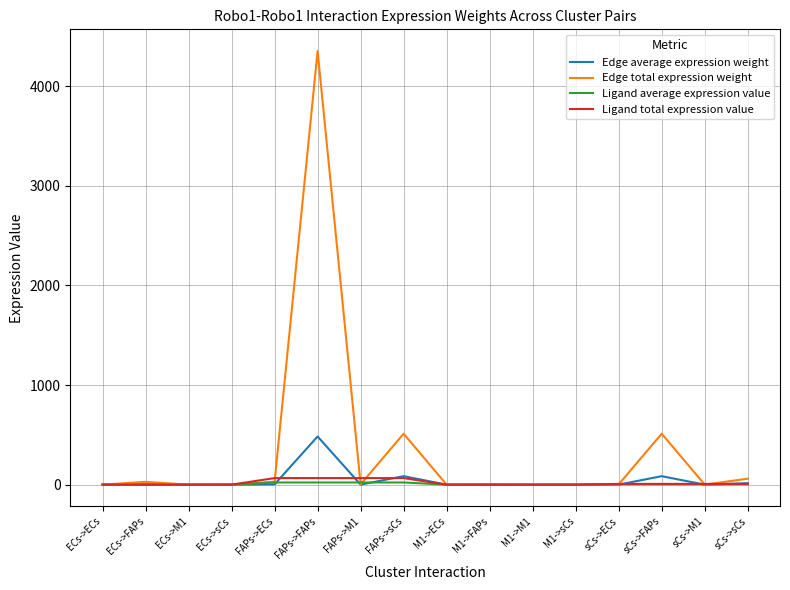

What is the highest value of the Edge total expression weight series?

4353.0